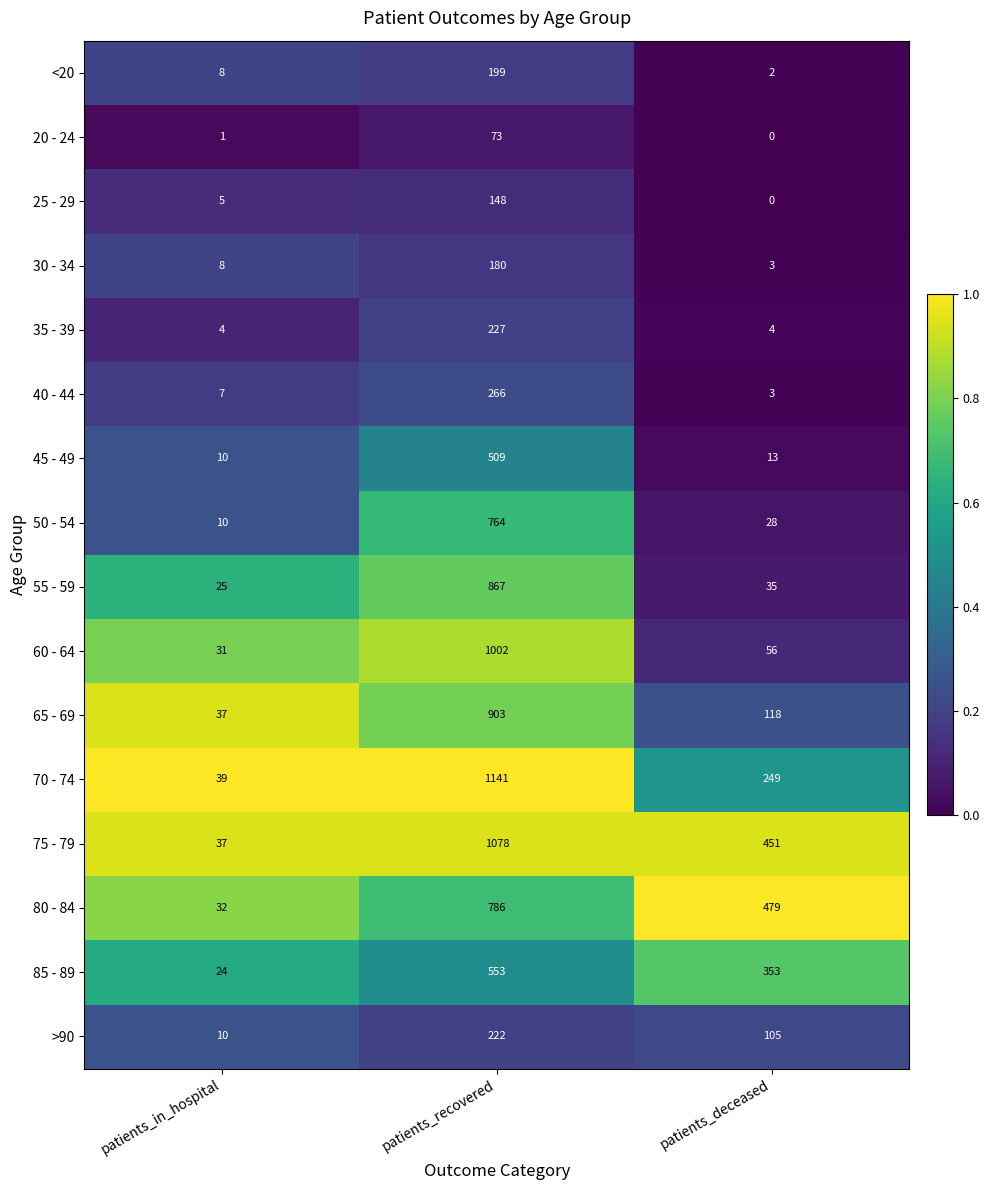

What is the difference between the maximum and second lowest values in the 85 - 89 series?

200